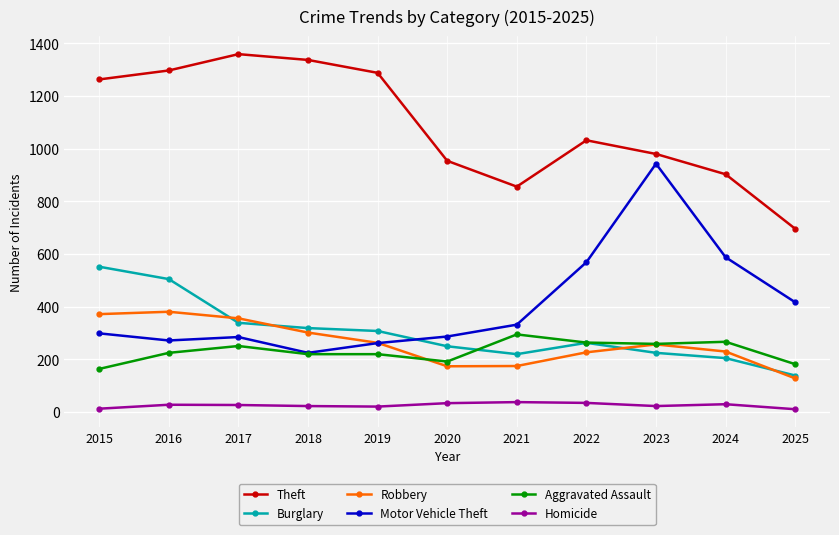

What are all the series names shown in the legend?

Theft, Burglary, Robbery, Motor Vehicle Theft, Aggravated Assault, Homicide